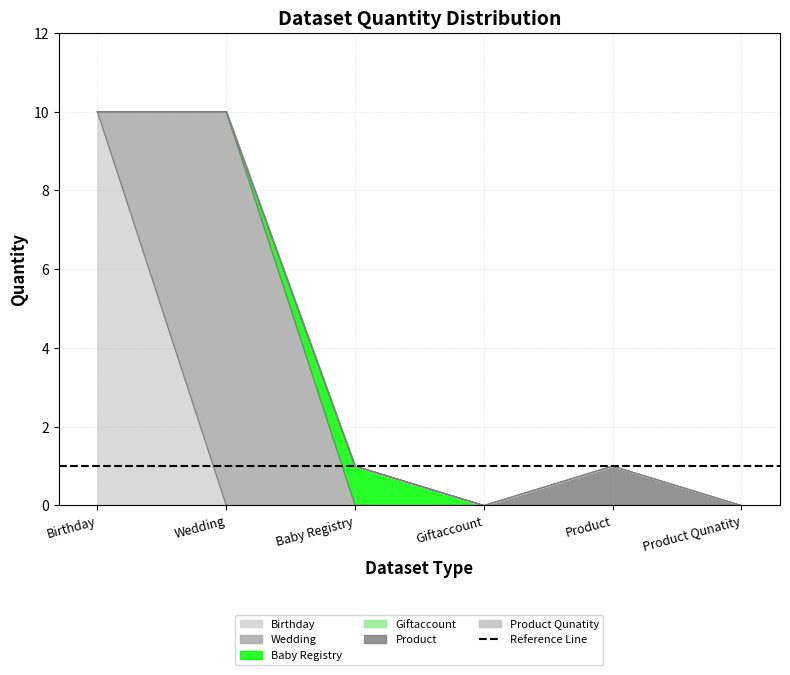

Between Product Qunatity and Giftaccount, which is larger?

Product Qunatity